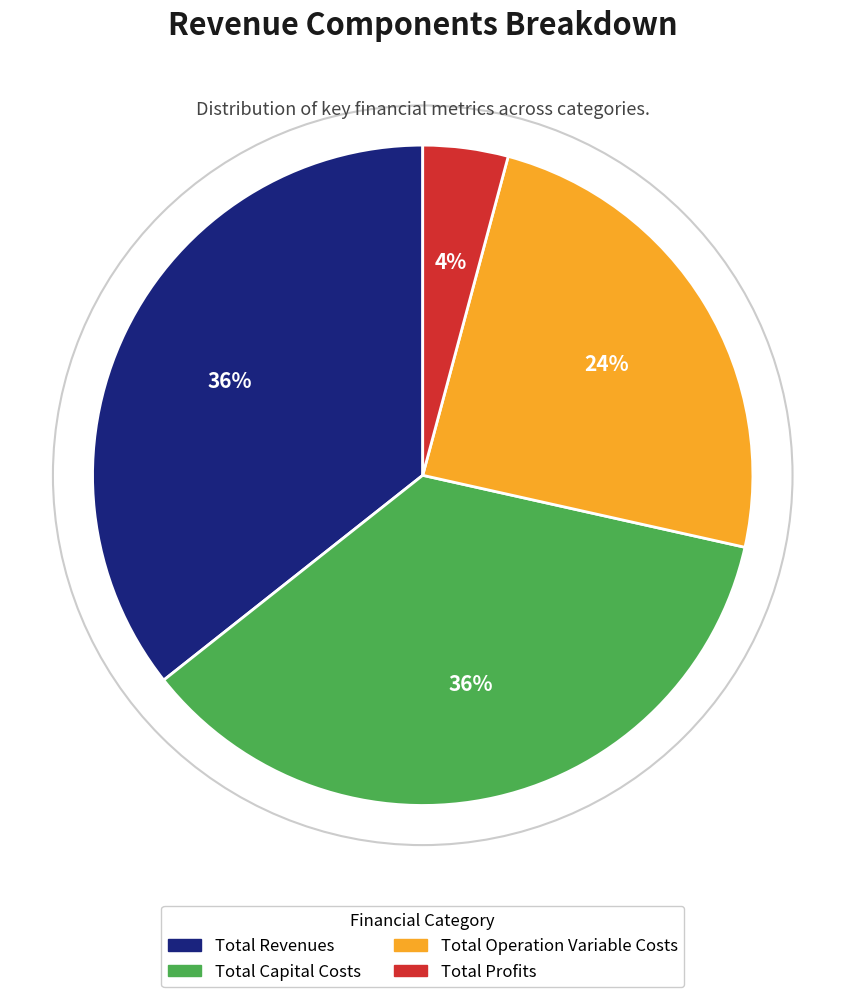

Approximately how many times larger is the value at Total Operation Variable Costs compared to Total Revenues?

0.7